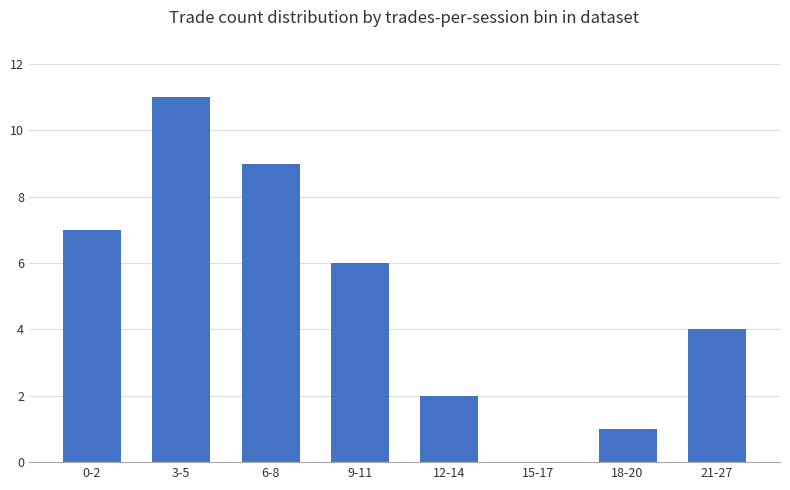

Count the number of categories in the chart.

8